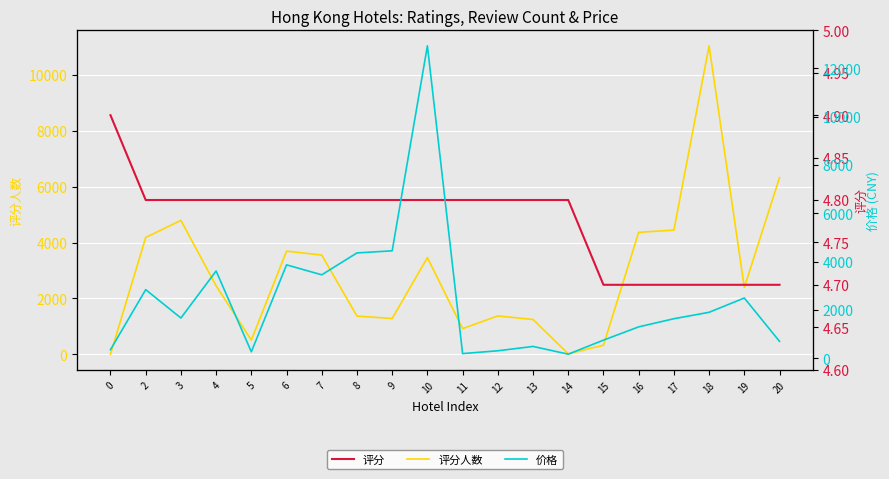

What is the greatest value displayed?

12926.0